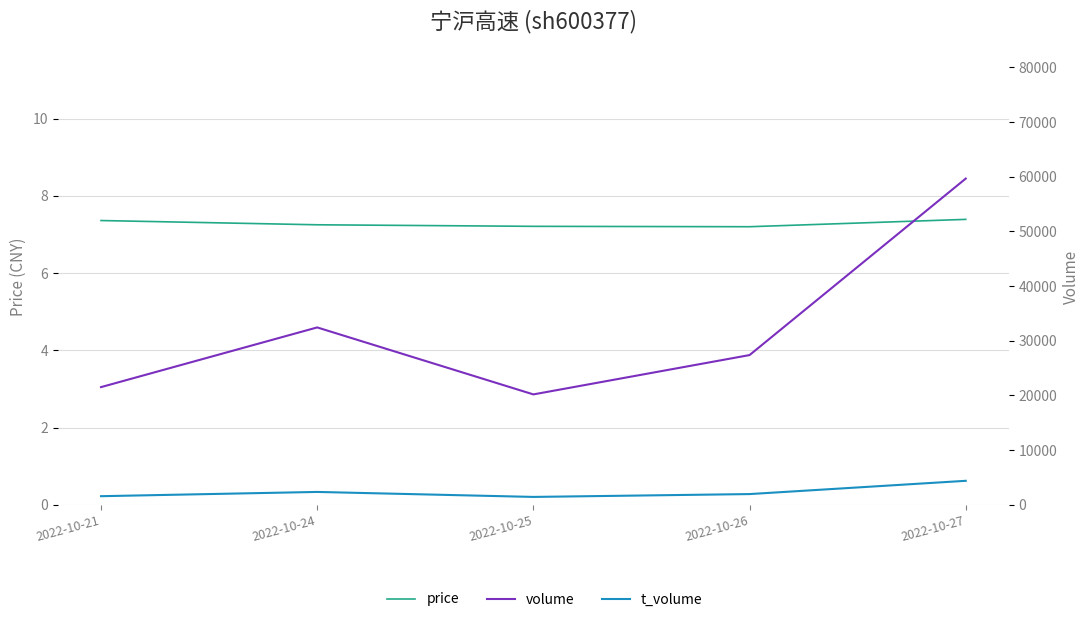

At which category does the chart reach its peak across all series?

2022-10-27